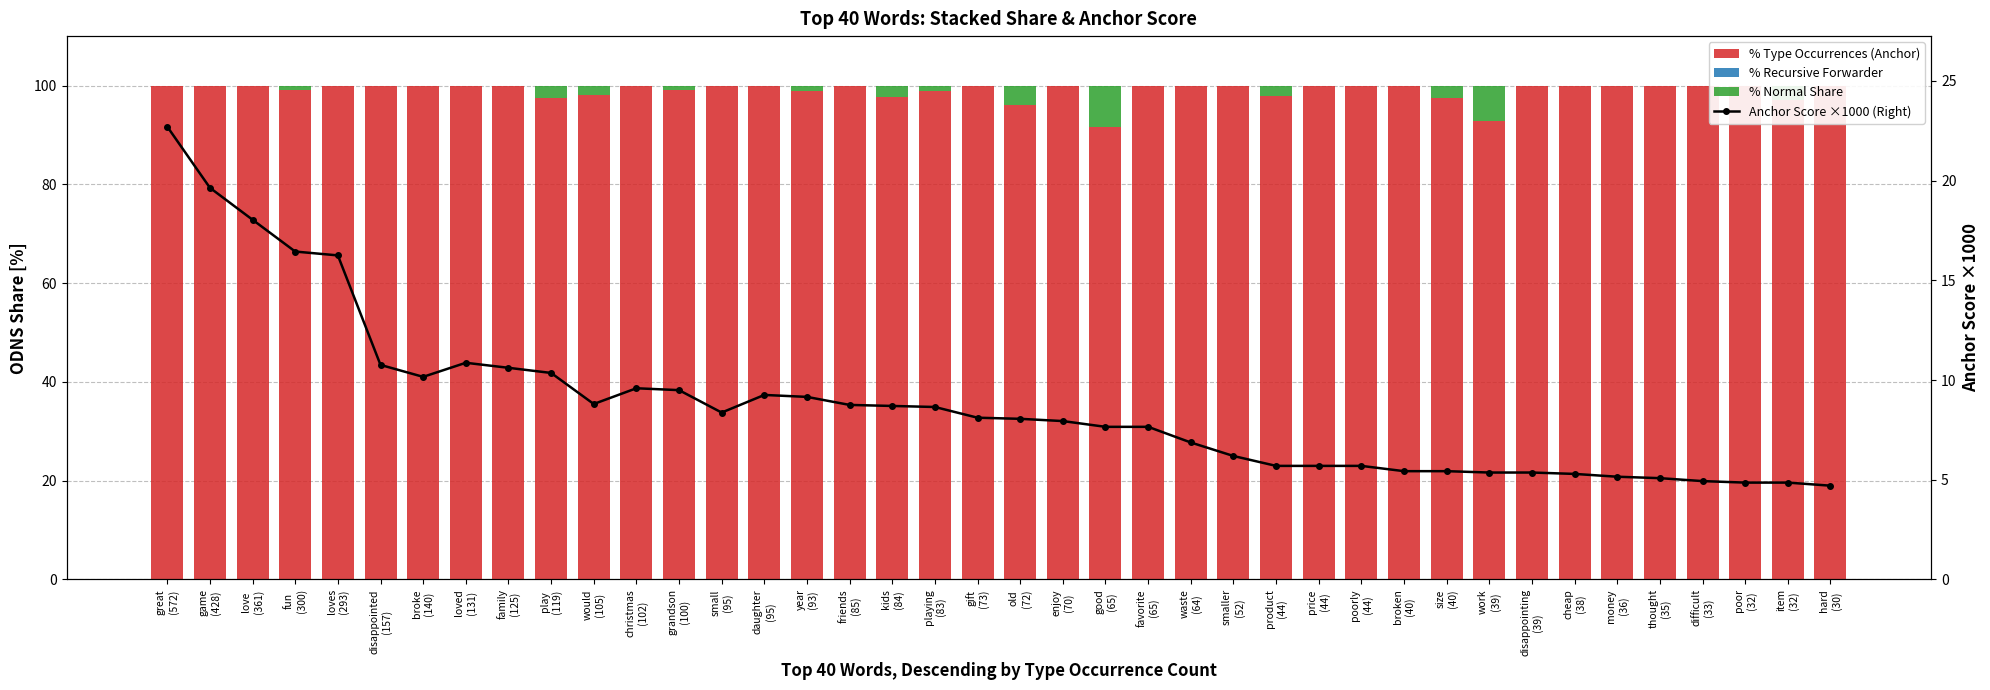

Is the value of Anchor Score ×1000 (Right) at smaller
(52) greater than the value of % Type Occurrences (Anchor) at year
(93)?

No